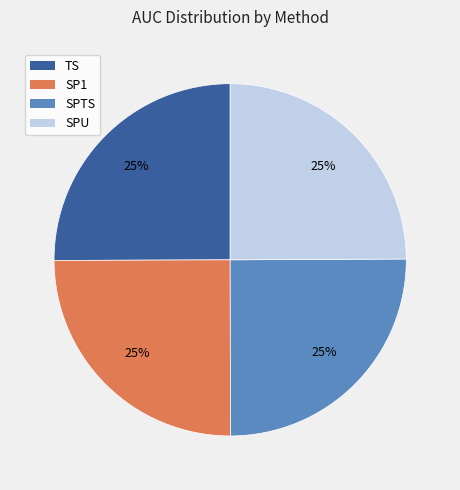

Does SPU account for over 50% of the chart?

No